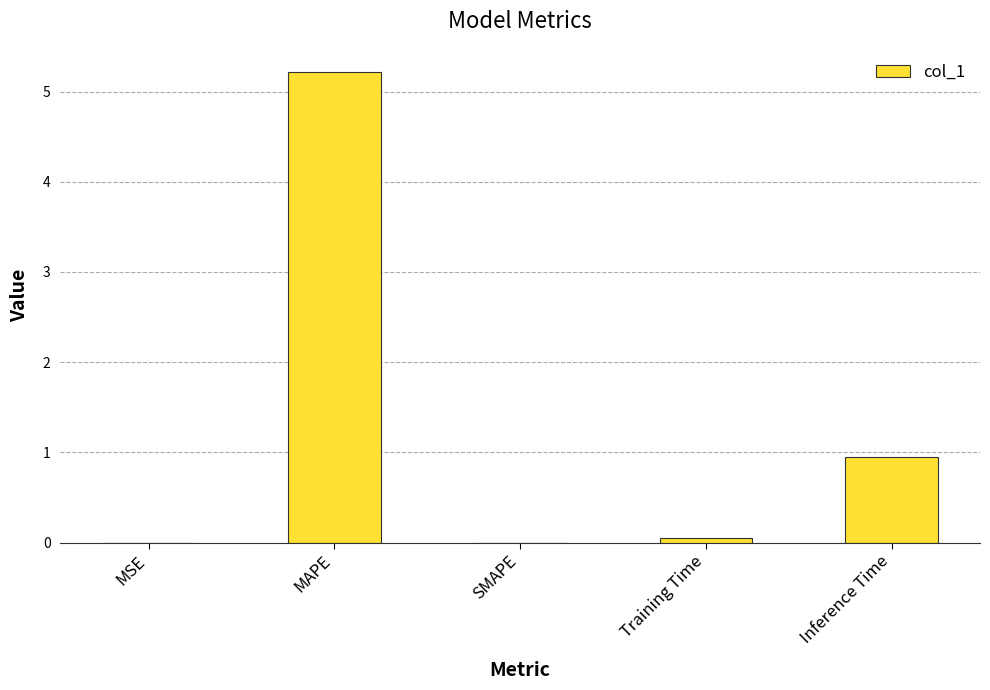

How many data points does each series have?

5